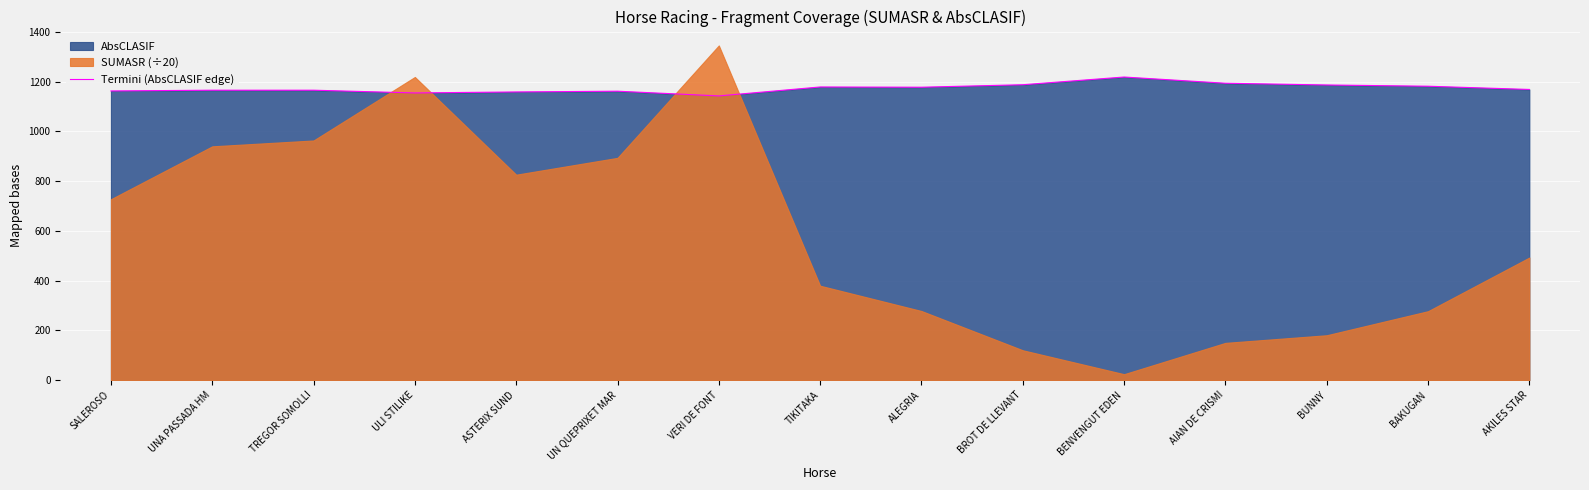

The value at ALEGRIA is 1178. True or false?

True